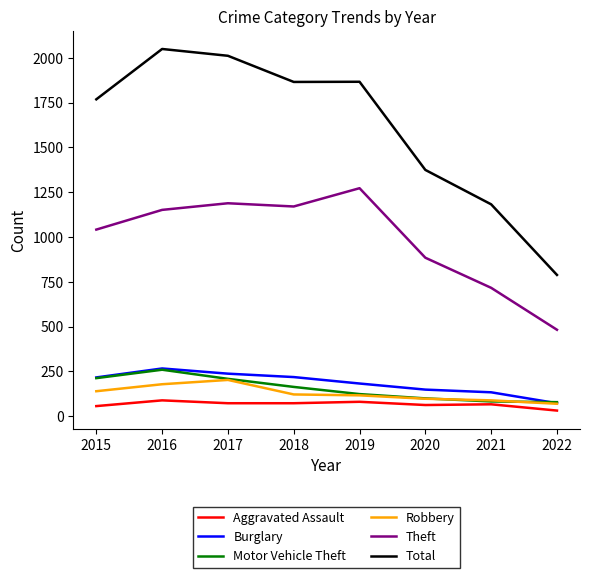

True or false: Theft and Robbery intersect in this chart.

False